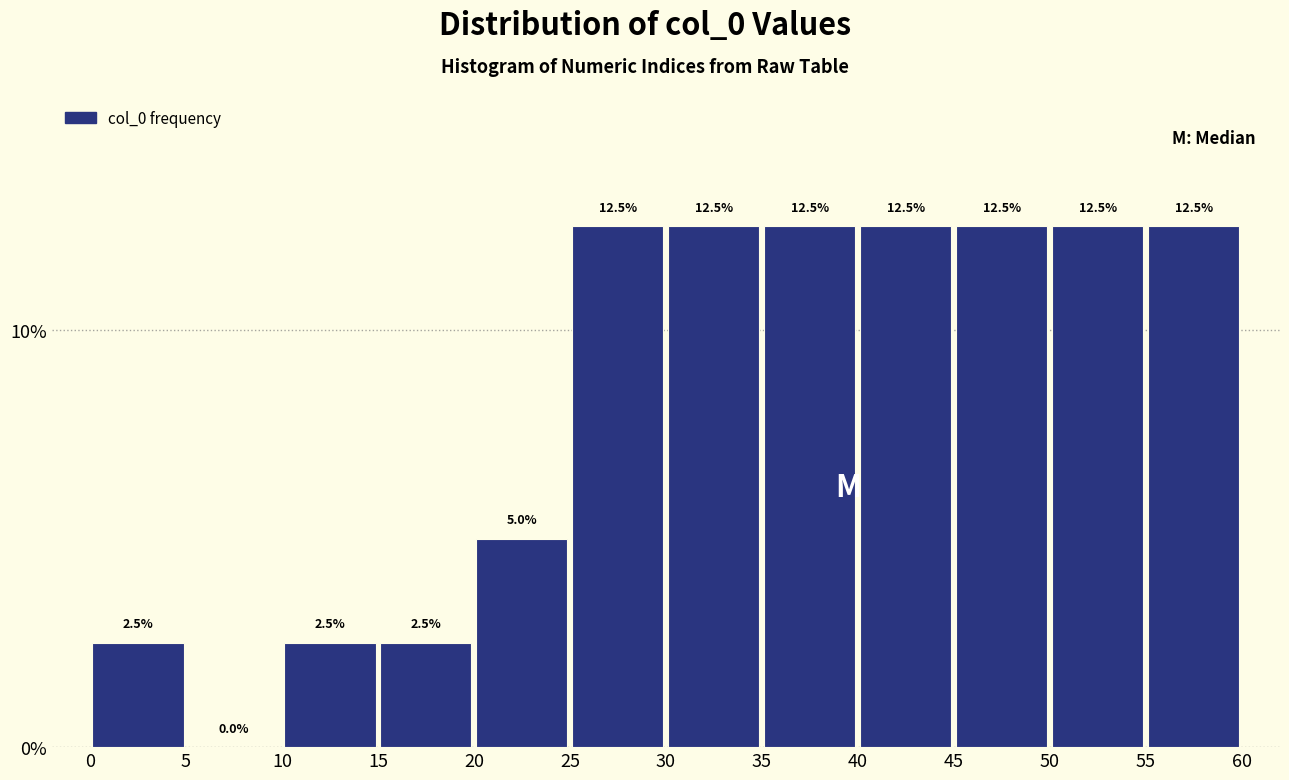

How tall is the bar that spans 0 to 5 on the x-axis?

2.5